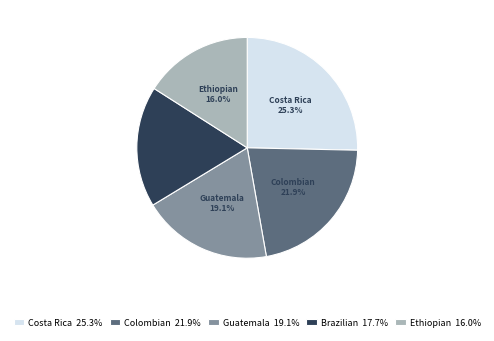

Between Costa Rica and Ethiopian, which is larger?

Costa Rica